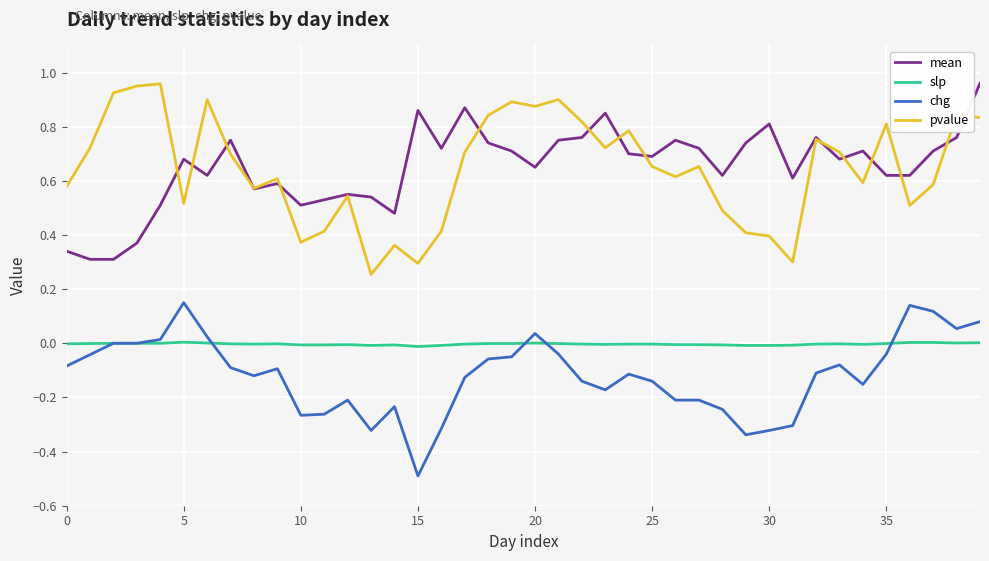

True or false: chg and pvalue cross at least once.

False